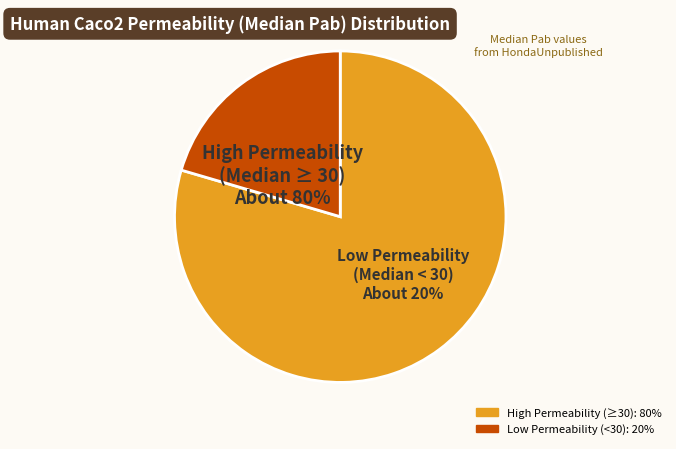

Is it true that Alachlor is 8% of the pie?

False